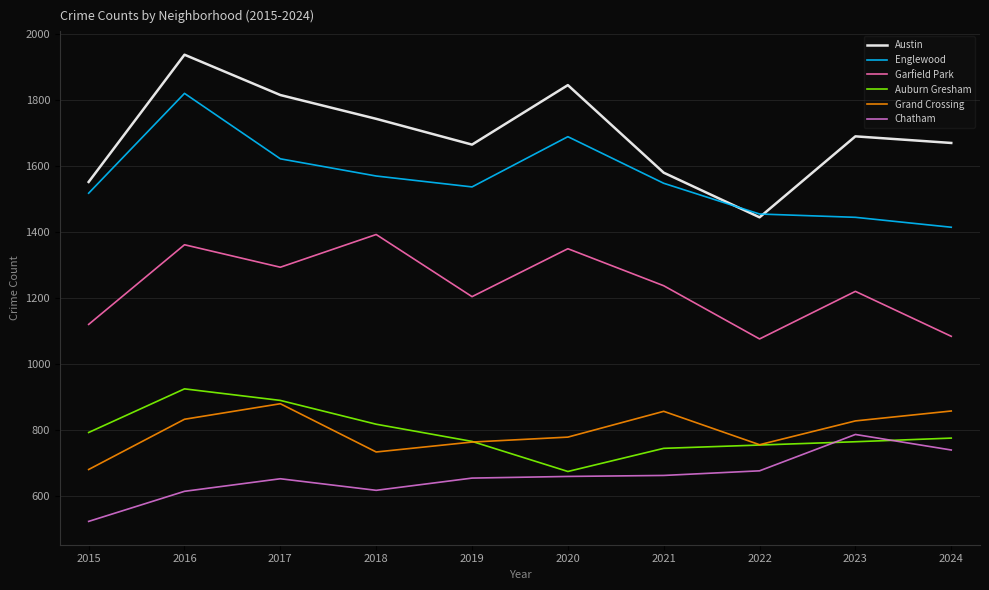

Which category has the highest value across all series?

2016